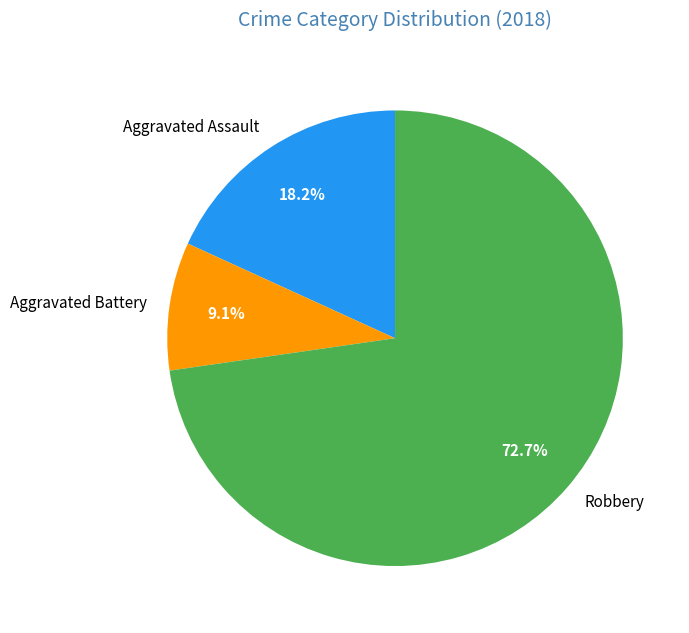

Which slice represents more than half of the pie?

Robbery